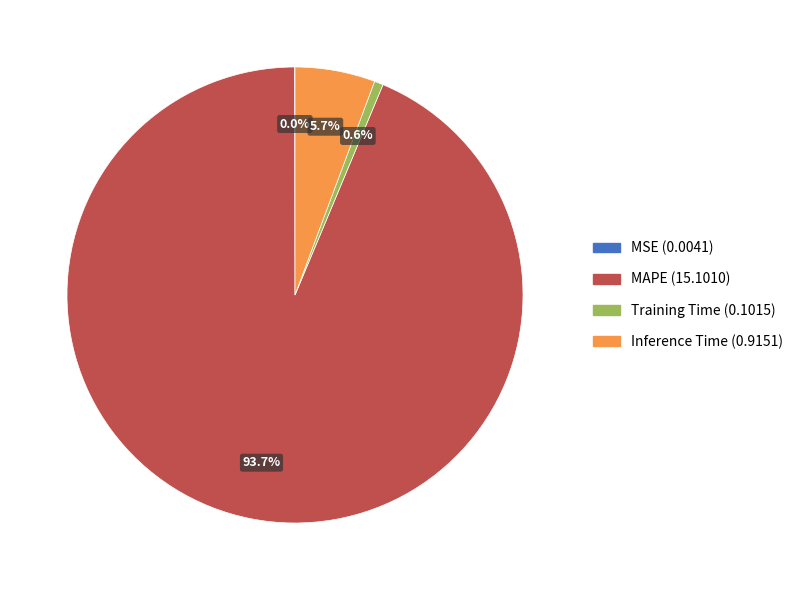

Which category accounts for the majority?

MAPE